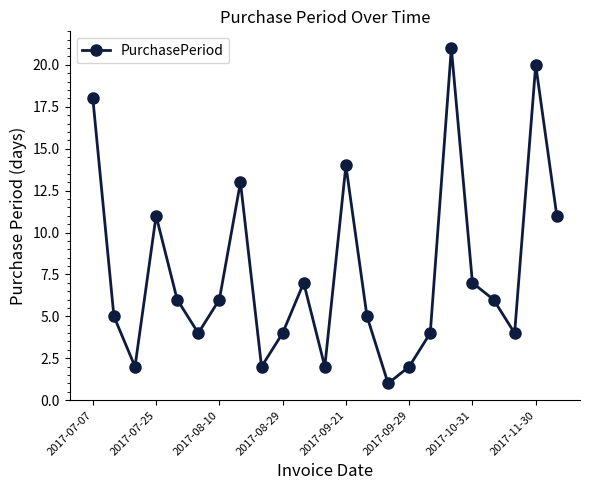

What is the maximum value shown in the chart?

21